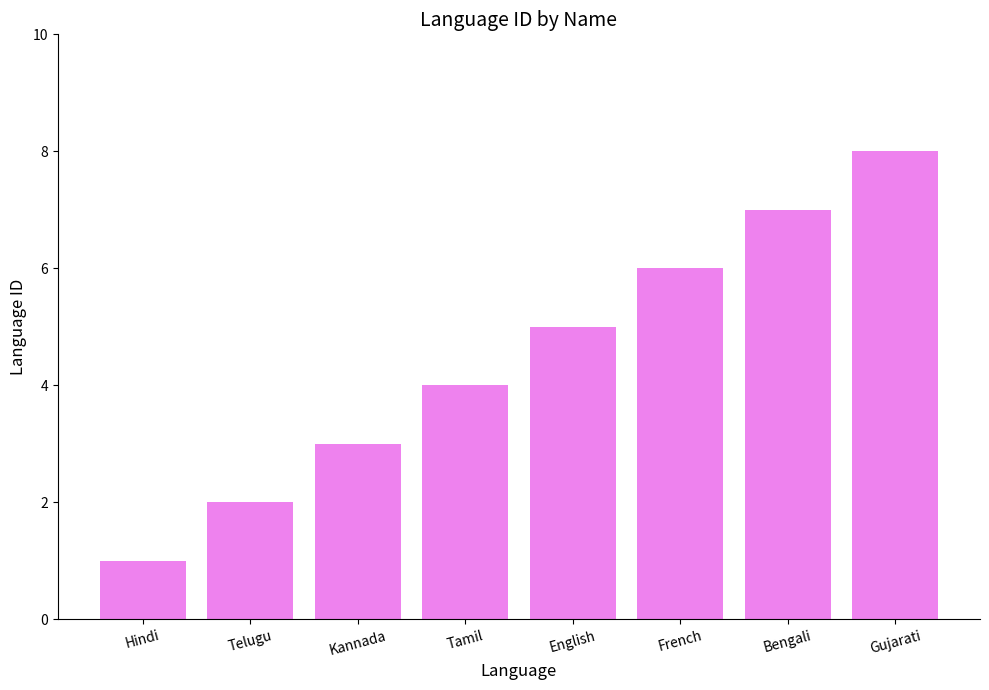

What is the change in value from Hindi to Gujarati?

+7